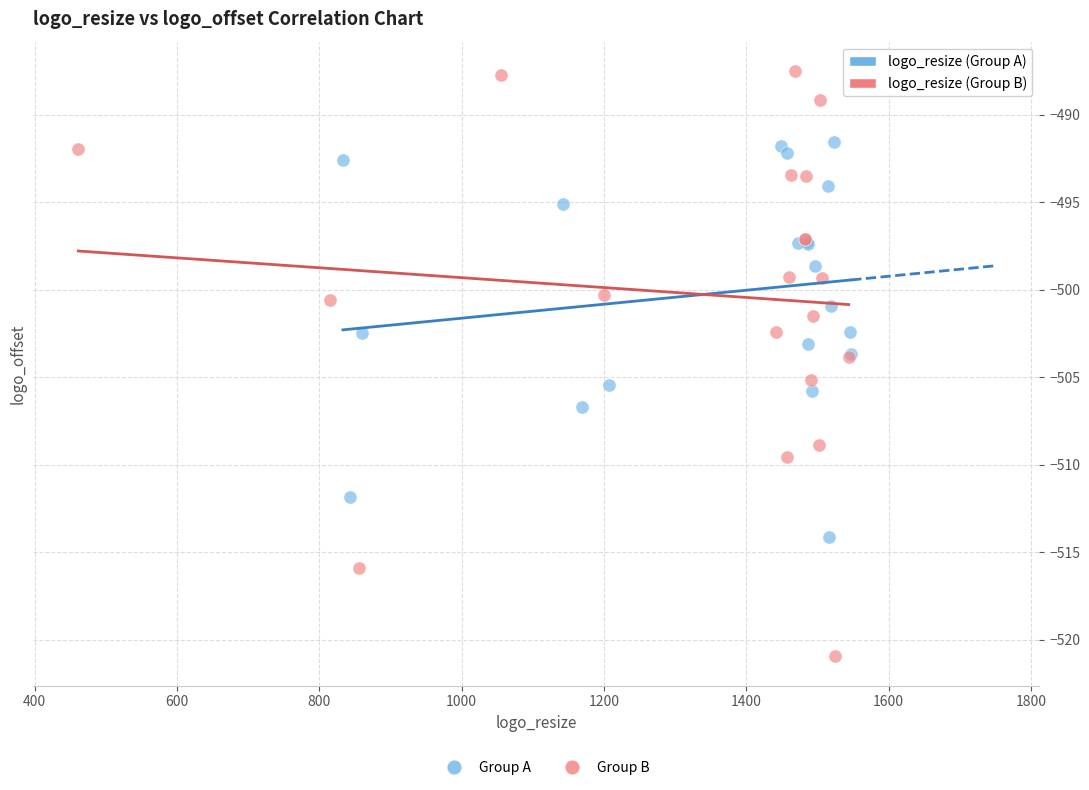

Which series reaches the maximum Y coordinate?

logo_resize (Group B)